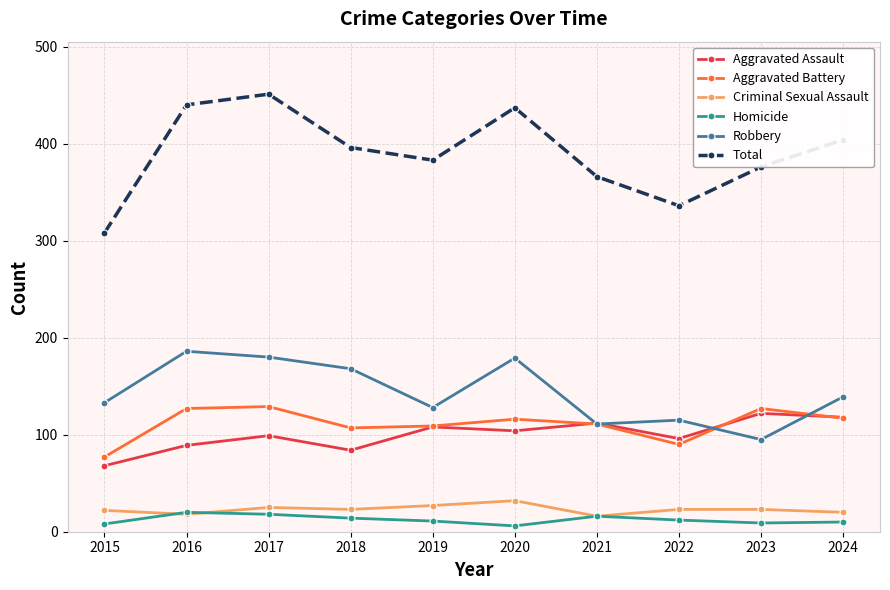

What is the smallest value displayed?

6